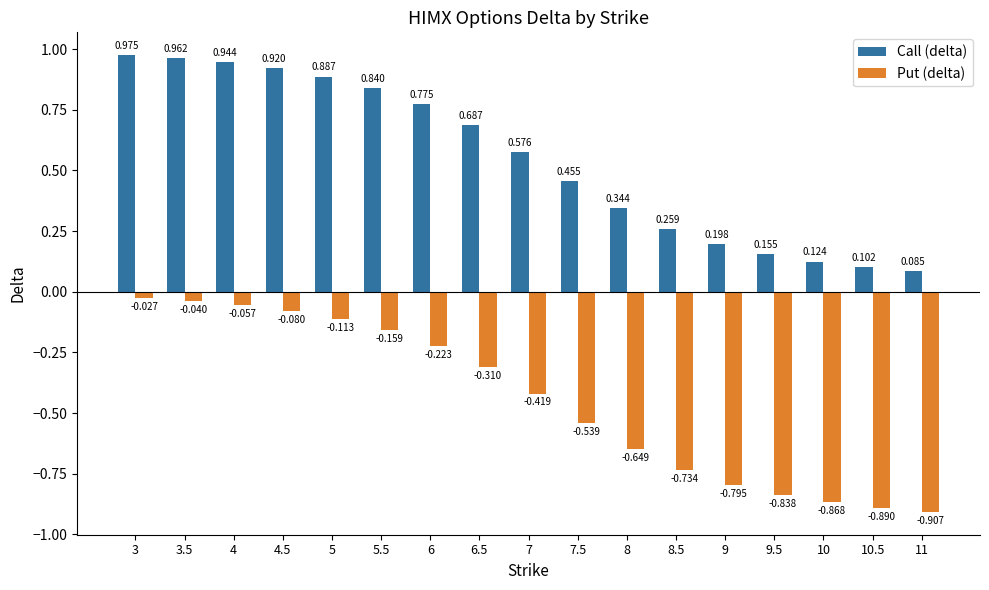

Is the value of Put (delta) at 4.5 greater than the value of Call (delta) at 8?

No